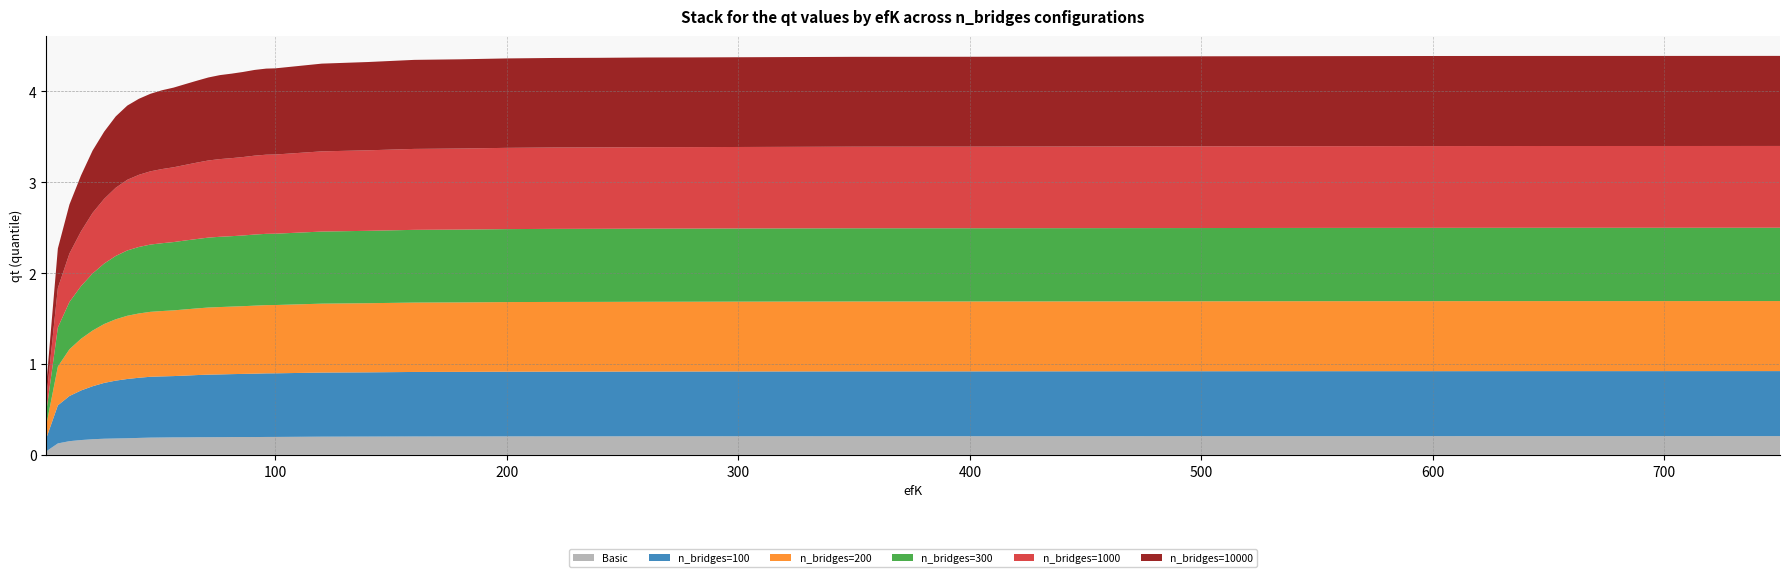

Reading left to right, transcribe all the data shown in this chart.

Basic: 1=0.0	6=0.1	11=0.2	16=0.2	21=0.2	26=0.2	31=0.2	36=0.2	41=0.2	46=0.2	51=0.2	56=0.2	61=0.2	66=0.2	71=0.2	76=0.2	81=0.2	86=0.2	91=0.2	96=0.2	100=0.2	120=0.2	140=0.2	160=0.2	180=0.2	200=0.2	220=0.2	240=0.2	260=0.2	280=0.2	300=0.2	350=0.2	400=0.2	450=0.2	500=0.2	550=0.2	600=0.2	650=0.2	700=0.2	750=0.2
n_bridges=100: 1=0.1	6=0.4	11=0.5	16=0.5	21=0.6	26=0.6	31=0.6	36=0.7	41=0.7	46=0.7	51=0.7	56=0.7	61=0.7	66=0.7	71=0.7	76=0.7	81=0.7	86=0.7	91=0.7	96=0.7	100=0.7	120=0.7	140=0.7	160=0.7	180=0.7	200=0.7	220=0.7	240=0.7	260=0.7	280=0.7	300=0.7	350=0.7	400=0.7	450=0.7	500=0.7	550=0.7	600=0.7	650=0.7	700=0.7	750=0.7
n_bridges=200: 1=0.1	6=0.4	11=0.5	16=0.6	21=0.6	26=0.6	31=0.7	36=0.7	41=0.7	46=0.7	51=0.7	56=0.7	61=0.7	66=0.7	71=0.7	76=0.7	81=0.7	86=0.7	91=0.7	96=0.8	100=0.8	120=0.8	140=0.8	160=0.8	180=0.8	200=0.8	220=0.8	240=0.8	260=0.8	280=0.8	300=0.8	350=0.8	400=0.8	450=0.8	500=0.8	550=0.8	600=0.8	650=0.8	700=0.8	750=0.8
n_bridges=300: 1=0.1	6=0.4	11=0.5	16=0.6	21=0.6	26=0.7	31=0.7	36=0.7	41=0.7	46=0.7	51=0.7	56=0.8	61=0.8	66=0.8	71=0.8	76=0.8	81=0.8	86=0.8	91=0.8	96=0.8	100=0.8	120=0.8	140=0.8	160=0.8	180=0.8	200=0.8	220=0.8	240=0.8	260=0.8	280=0.8	300=0.8	350=0.8	400=0.8	450=0.8	500=0.8	550=0.8	600=0.8	650=0.8	700=0.8	750=0.8
n_bridges=1000: 1=0.1	6=0.4	11=0.5	16=0.6	21=0.7	26=0.7	31=0.8	36=0.8	41=0.8	46=0.8	51=0.8	56=0.8	61=0.8	66=0.8	71=0.8	76=0.9	81=0.9	86=0.9	91=0.9	96=0.9	100=0.9	120=0.9	140=0.9	160=0.9	180=0.9	200=0.9	220=0.9	240=0.9	260=0.9	280=0.9	300=0.9	350=0.9	400=0.9	450=0.9	500=0.9	550=0.9	600=0.9	650=0.9	700=0.9	750=0.9
n_bridges=10000: 1=0.1	6=0.4	11=0.5	16=0.6	21=0.7	26=0.7	31=0.8	36=0.8	41=0.8	46=0.9	51=0.9	56=0.9	61=0.9	66=0.9	71=0.9	76=0.9	81=0.9	86=0.9	91=0.9	96=0.9	100=0.9	120=1.0	140=1.0	160=1.0	180=1.0	200=1.0	220=1.0	240=1.0	260=1.0	280=1.0	300=1.0	350=1.0	400=1.0	450=1.0	500=1.0	550=1.0	600=1.0	650=1.0	700=1.0	750=1.0